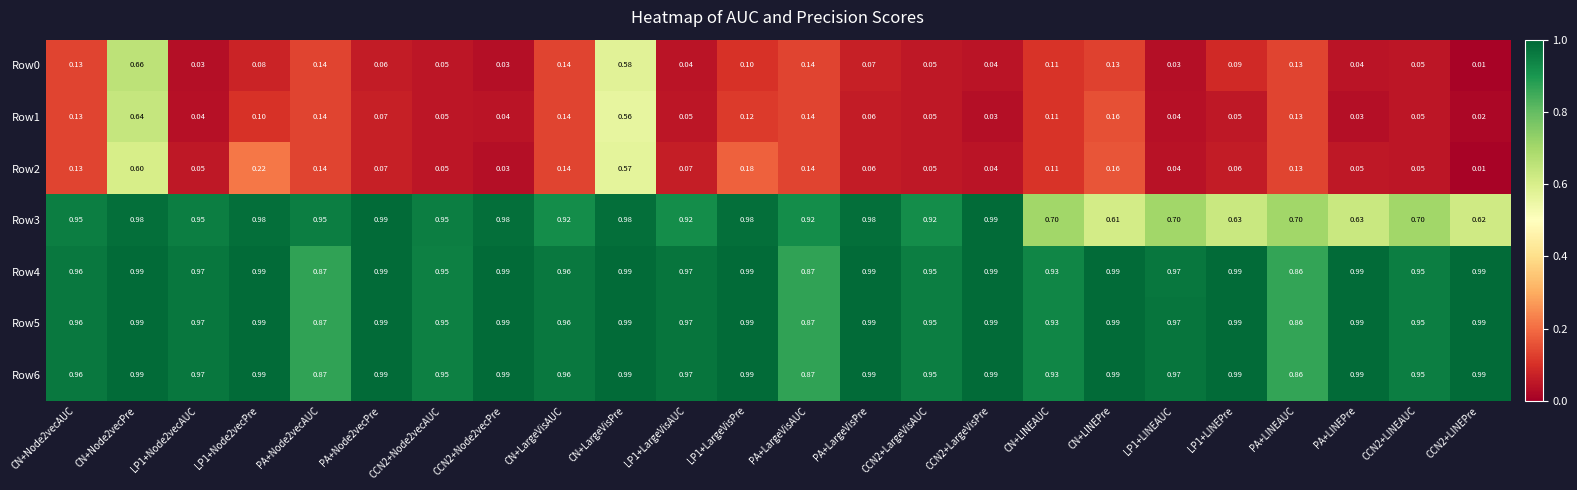

At which label is Row6 closest to 0?

PA+LINEAUC